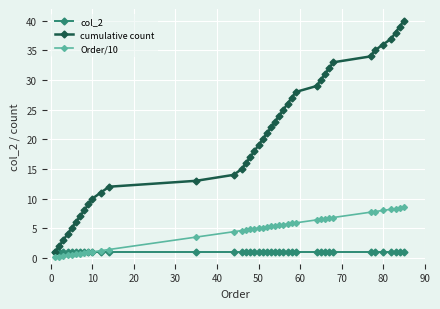

Is this an area chart (filled region under the line)?

No